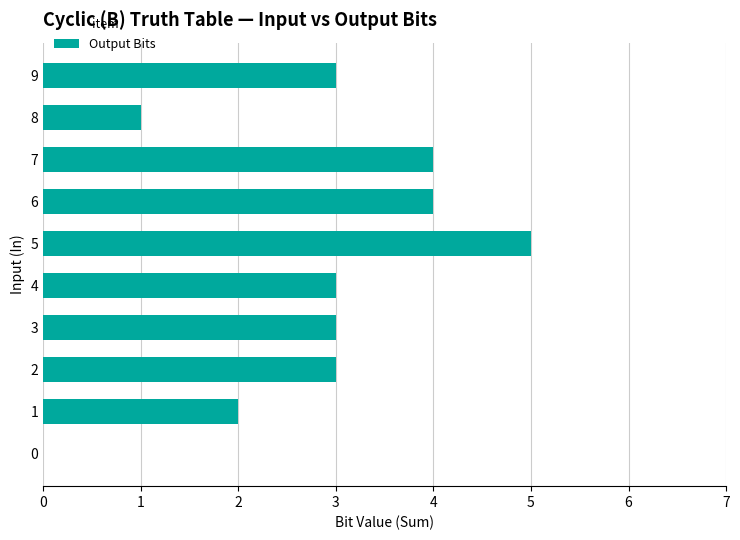

How many values are above zero?

9